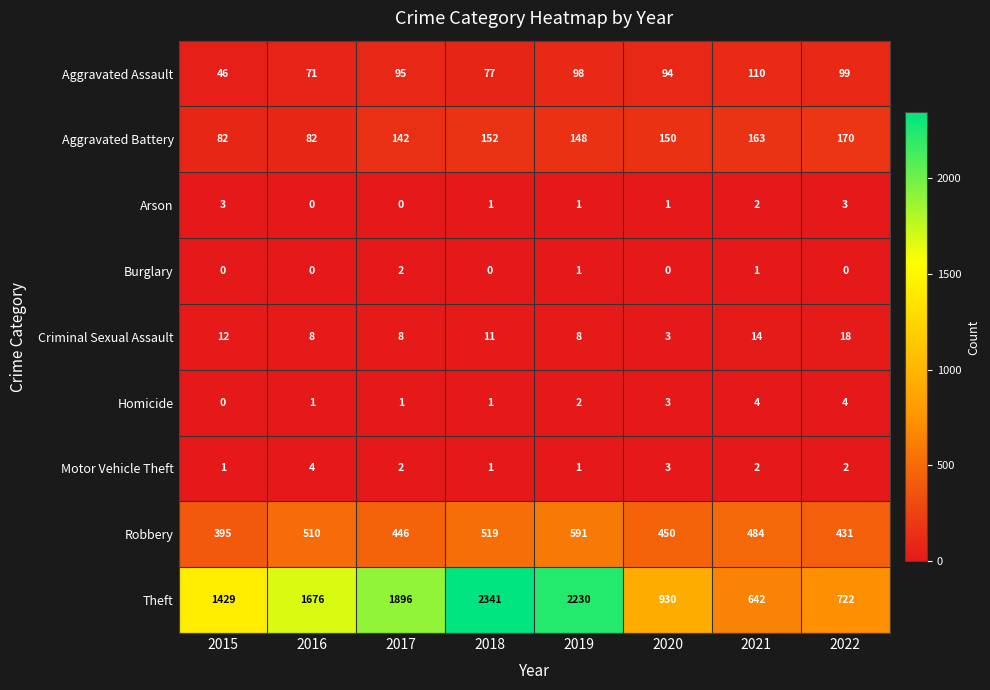

Which label corresponds to the largest value in the chart?

2018